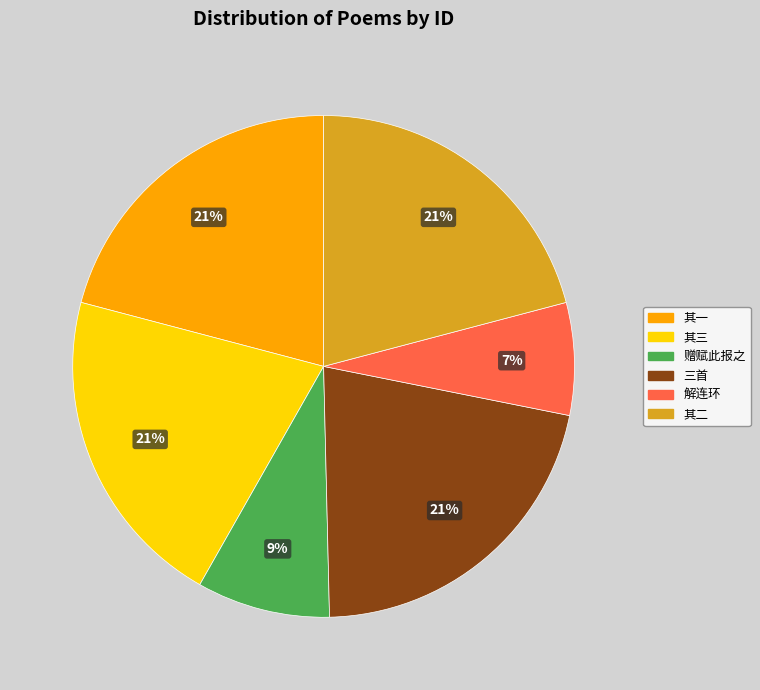

Is there any slice that represents more than half of the pie?

No